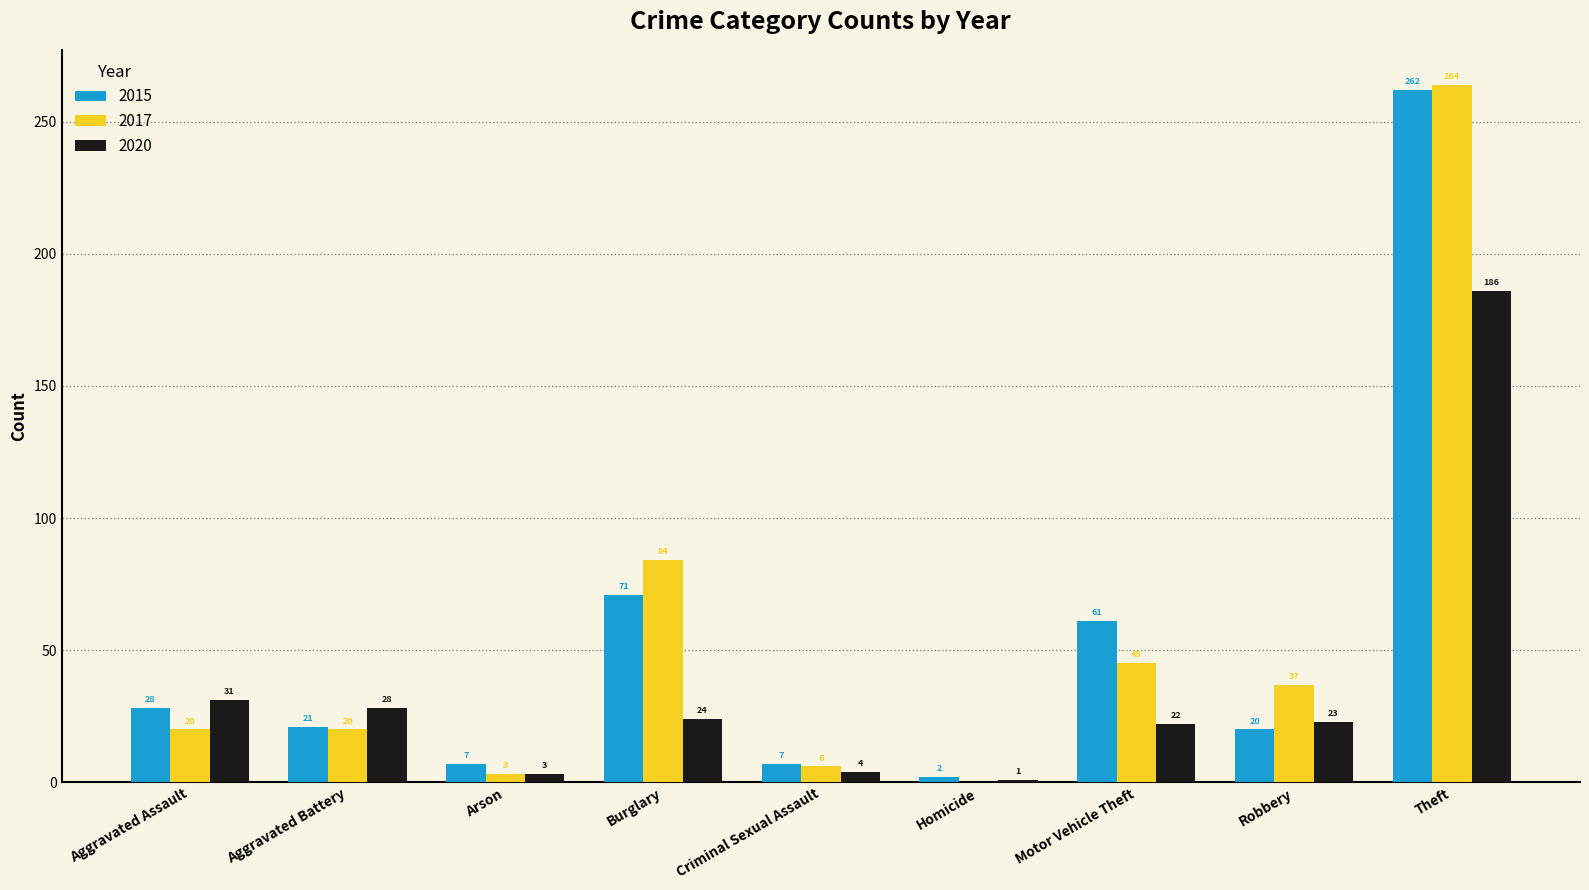

True or false: 2015 has a value of 38 at Burglary.

False